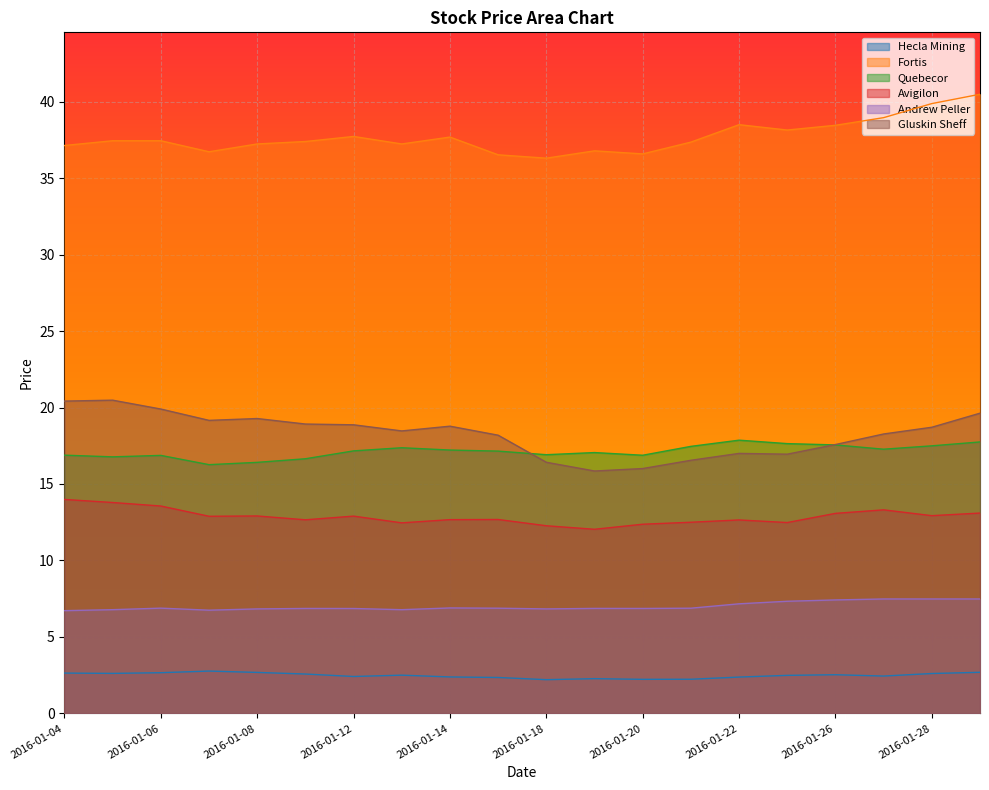

Between 2016-01-25 and 2016-01-28, which series saw the biggest shift?

Gluskin Sheff